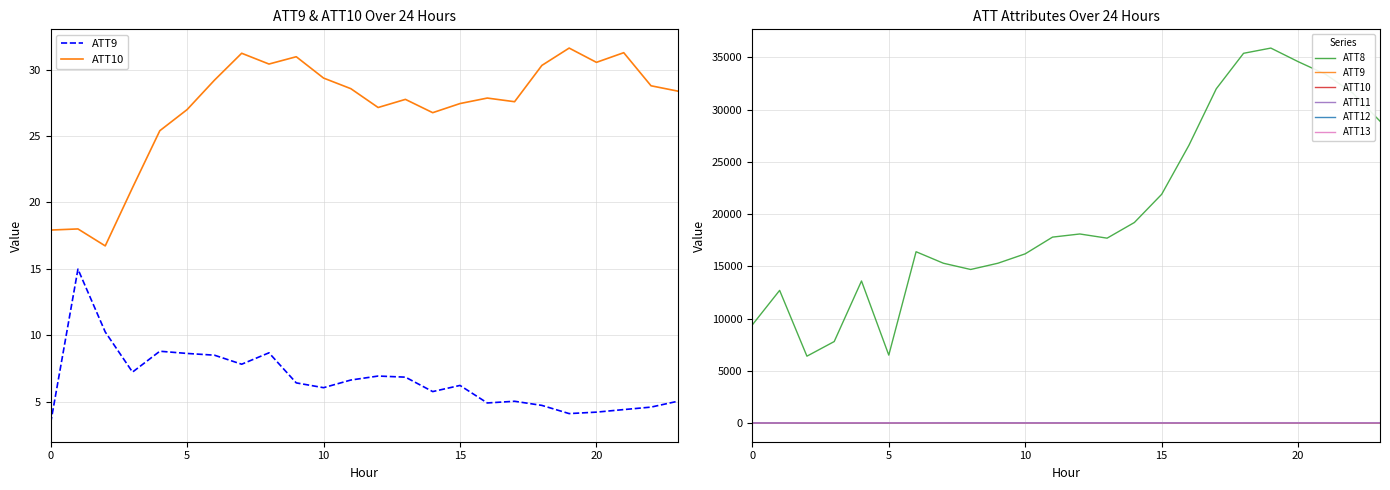

At which label does ATT11 first exceed 16?

10